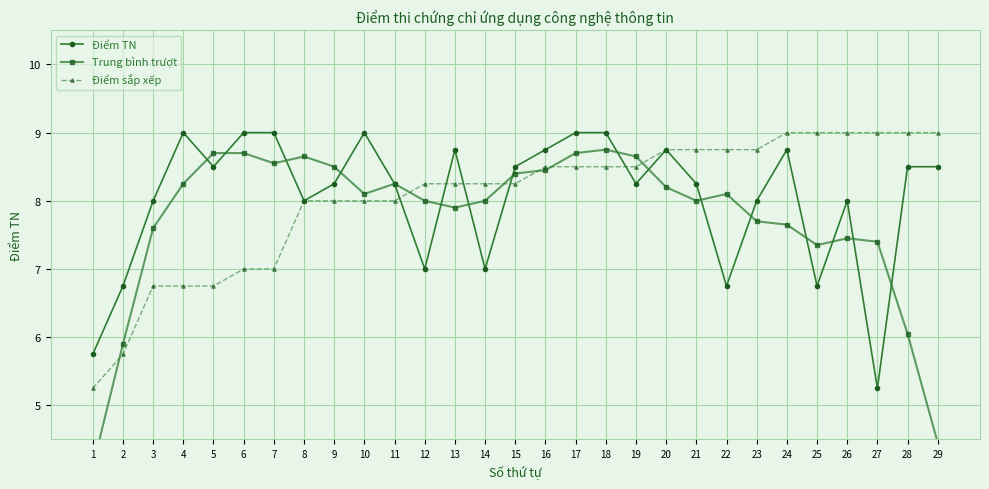

How many data points in Điểm sắp xếp are less than 8?

7